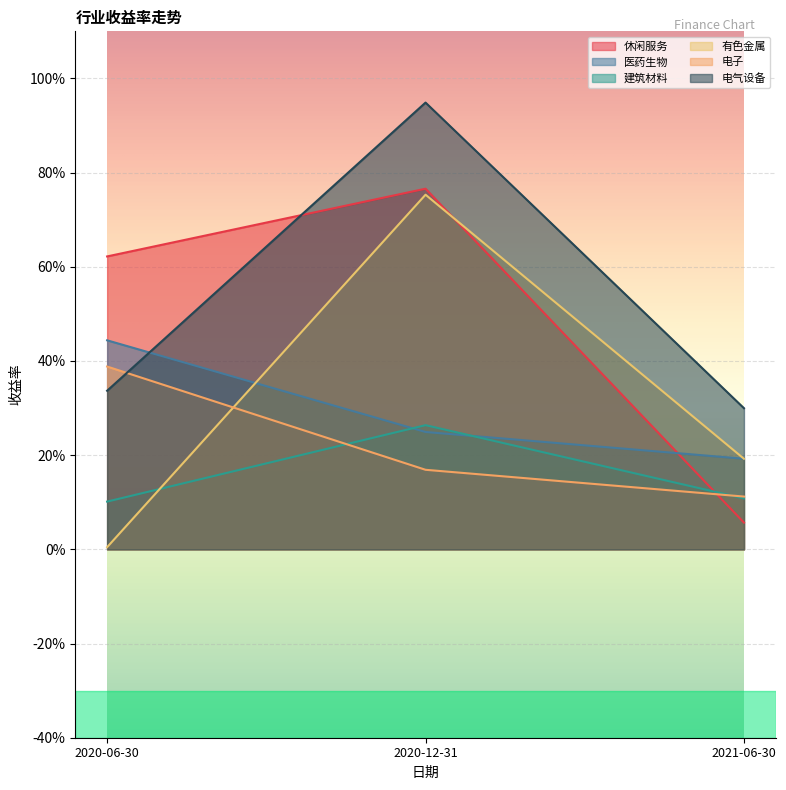

What is the value of the 医药生物 point at the 3rd from the left?

0.2